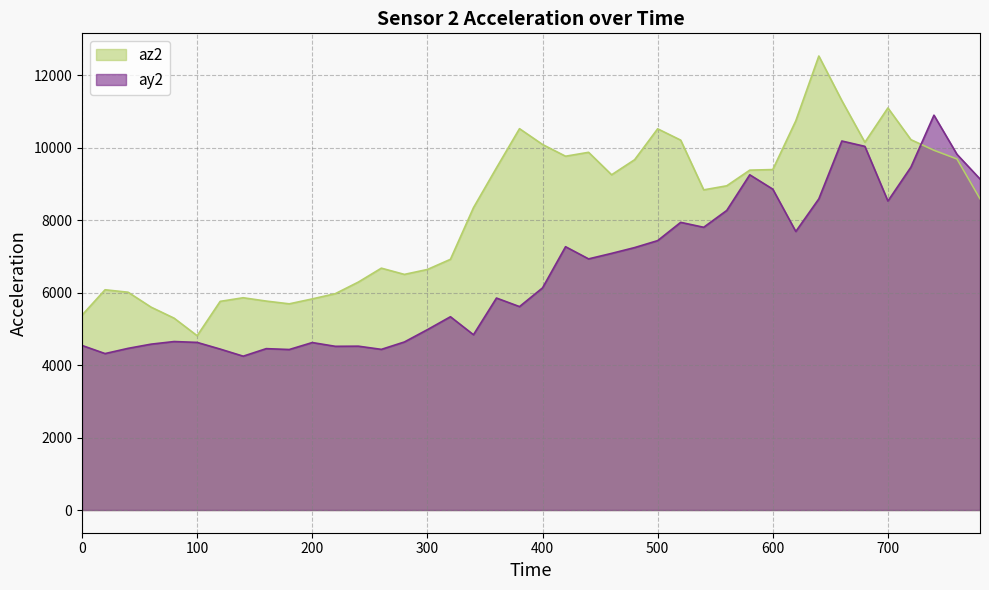

What is the difference between the maximum and minimum values in the az2 series?

7716